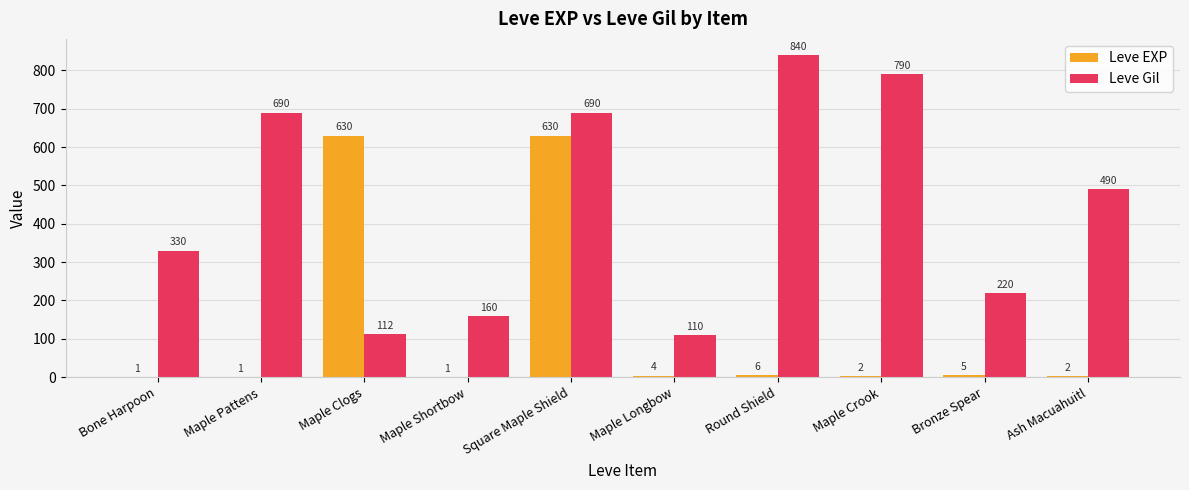

Which series has the largest range (max minus min)?

Leve Gil